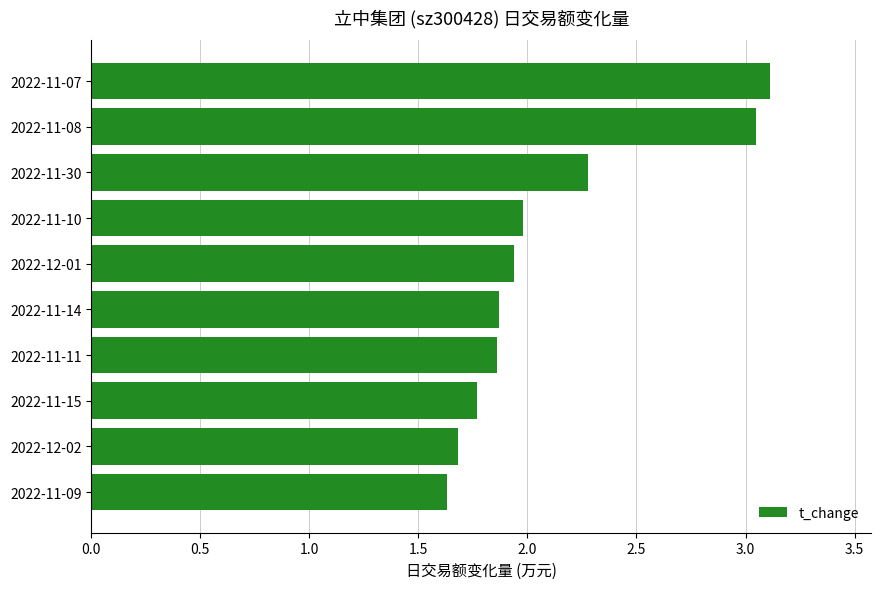

True or false: the data shows 2.3 at 2022-11-30.

True